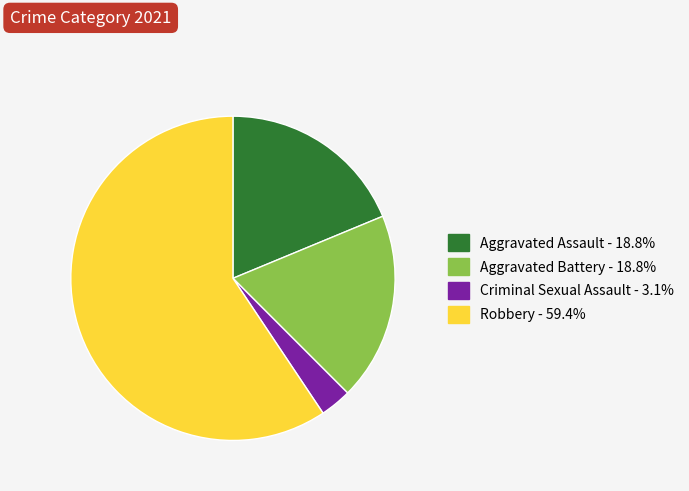

Is there any slice that represents more than half of the pie?

Yes